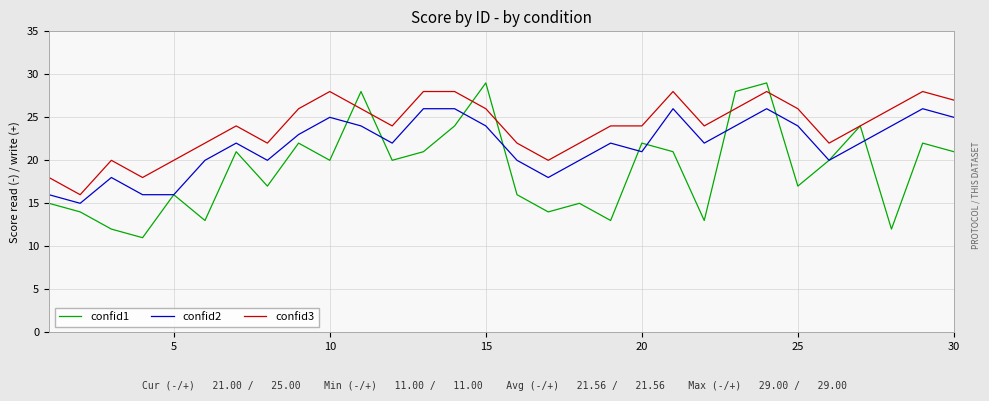

List the series in order of their overall mean, highest first.

confid3, confid2, confid1